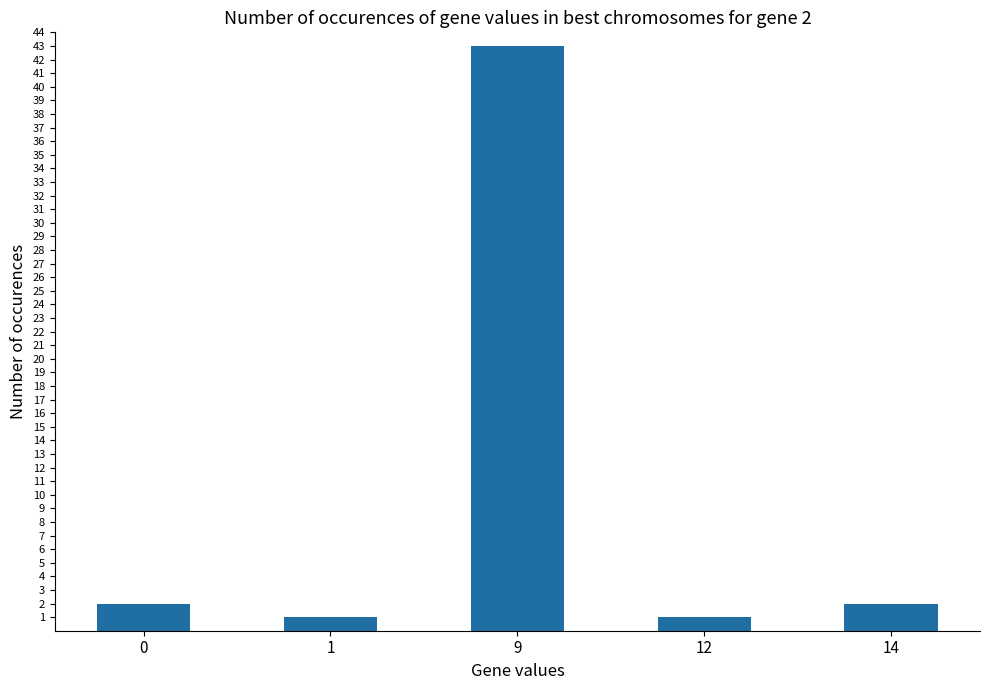

What is the minimum value shown in the chart?

1